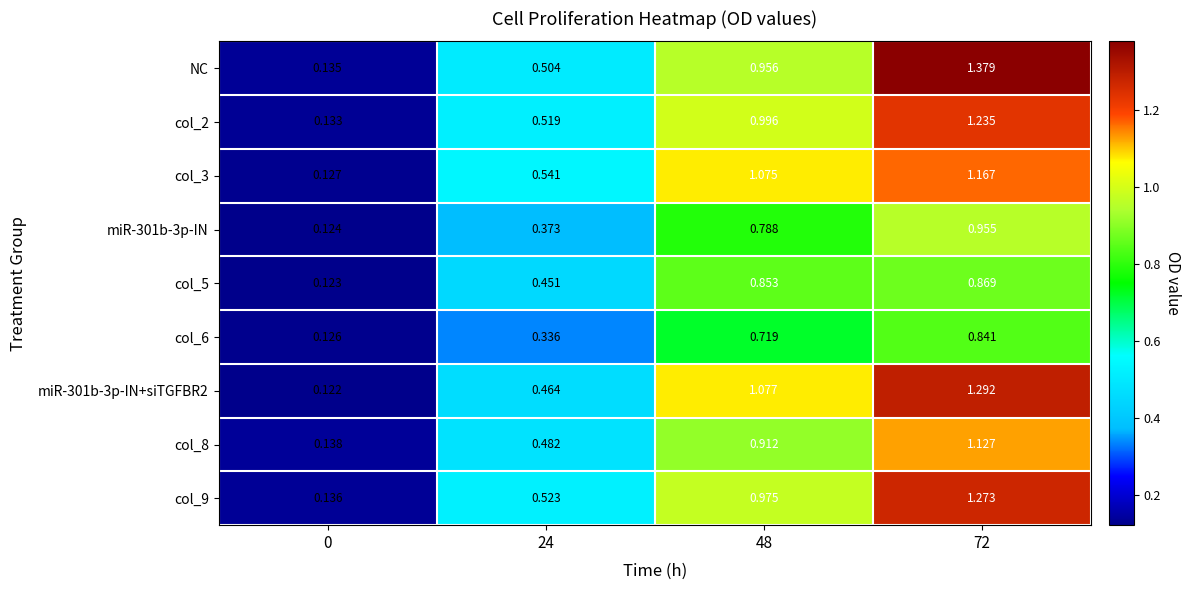

Which series has the largest total across all categories?

NC